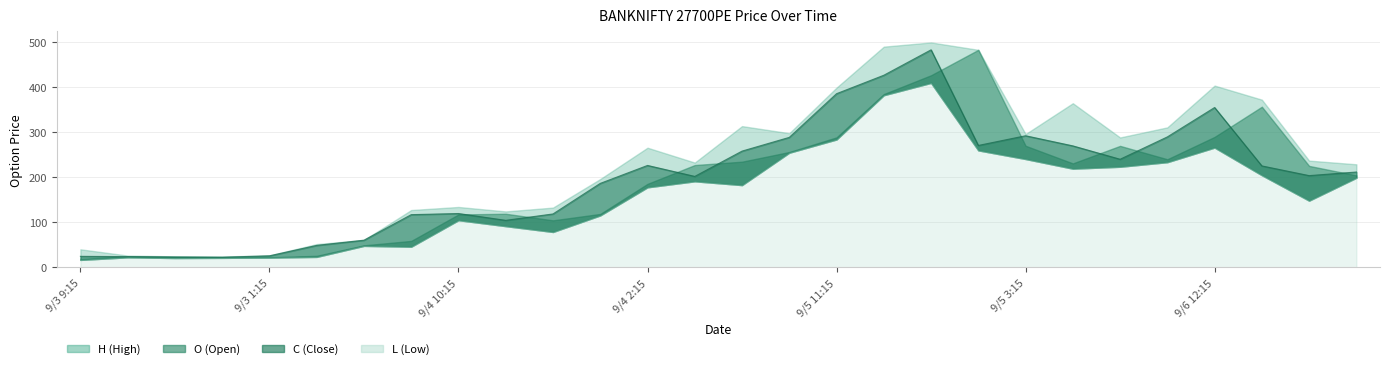

What is the difference between the maximum and minimum values in the O series?

464.4